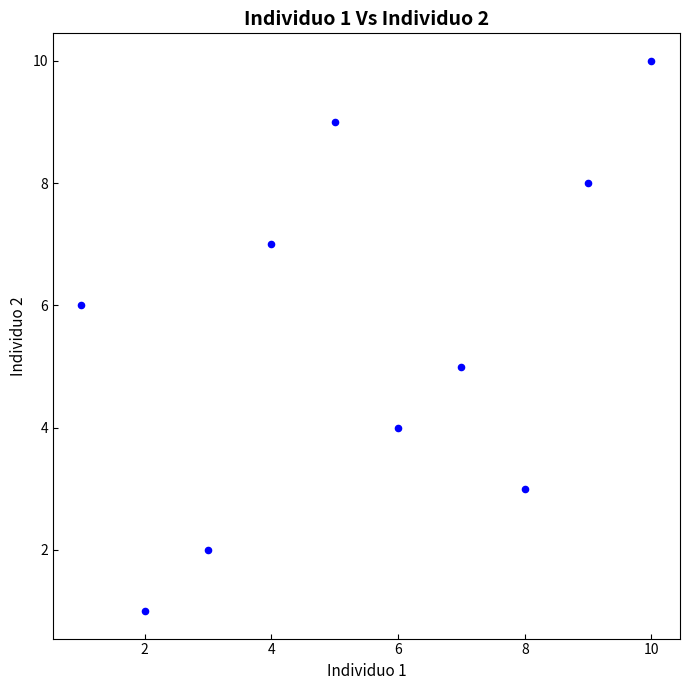

What is the average X value?

6